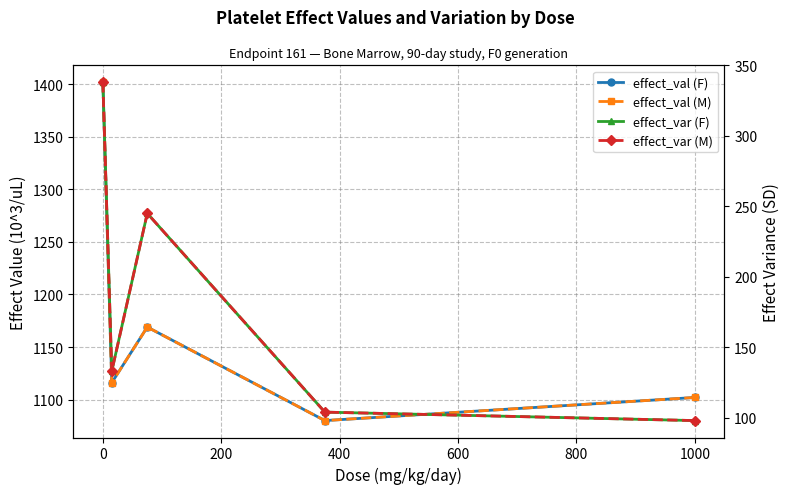

The value of effect_var (M) at 1000 is 98. True or false?

True